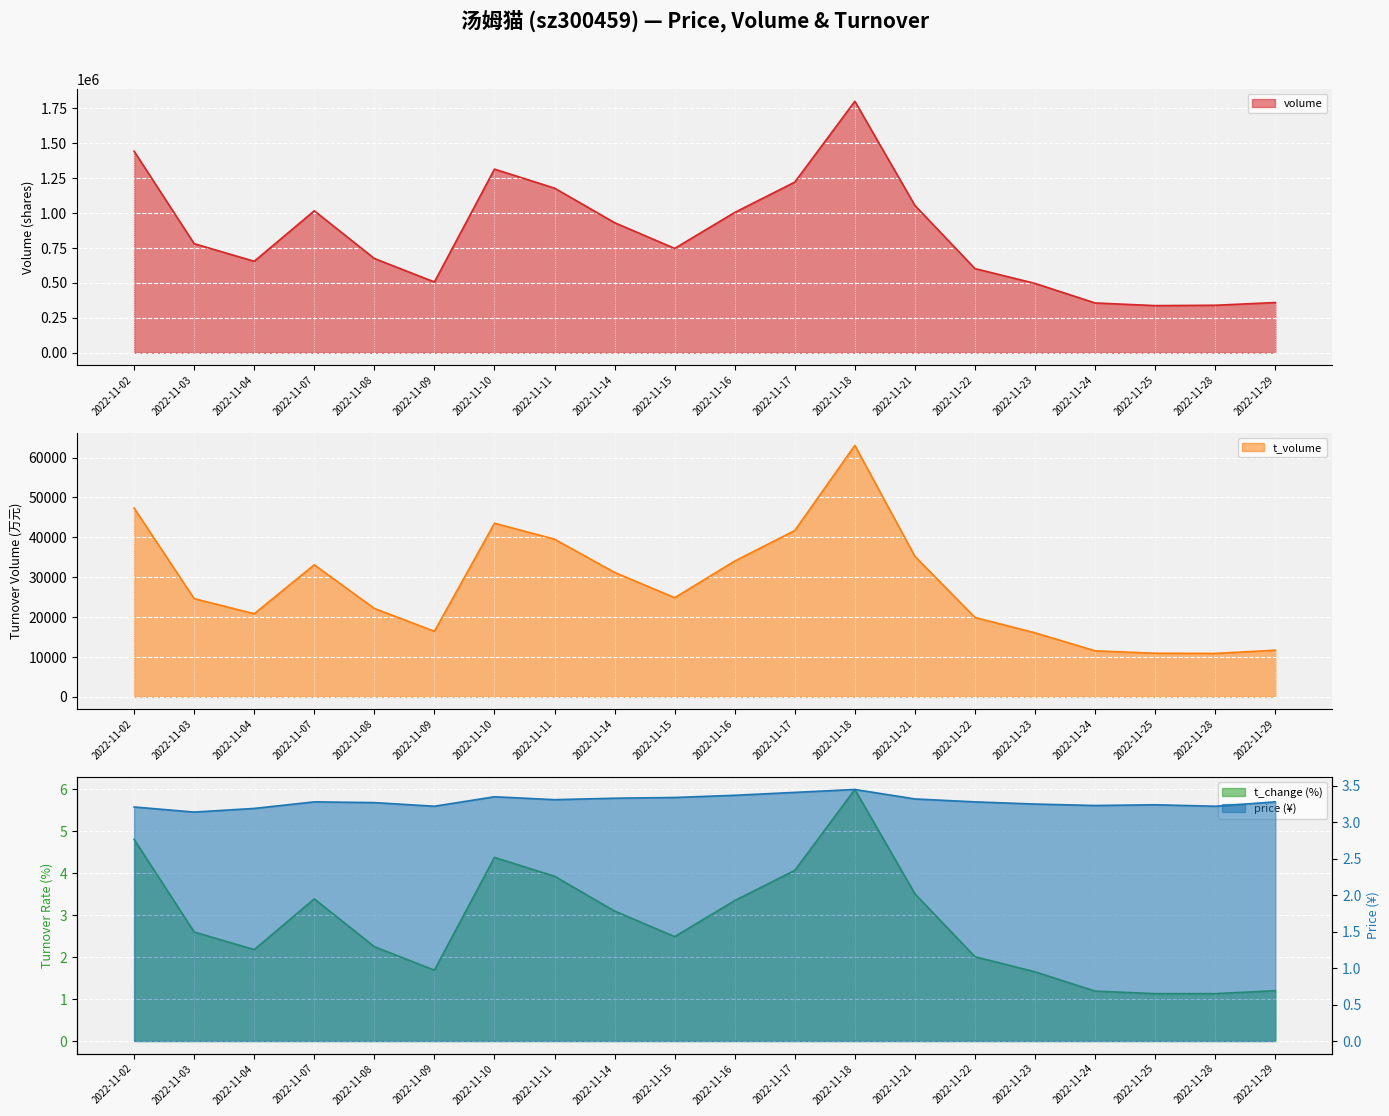

Is the value of volume at 2022-11-02 greater than the value of t_change at 2022-11-16?

Yes